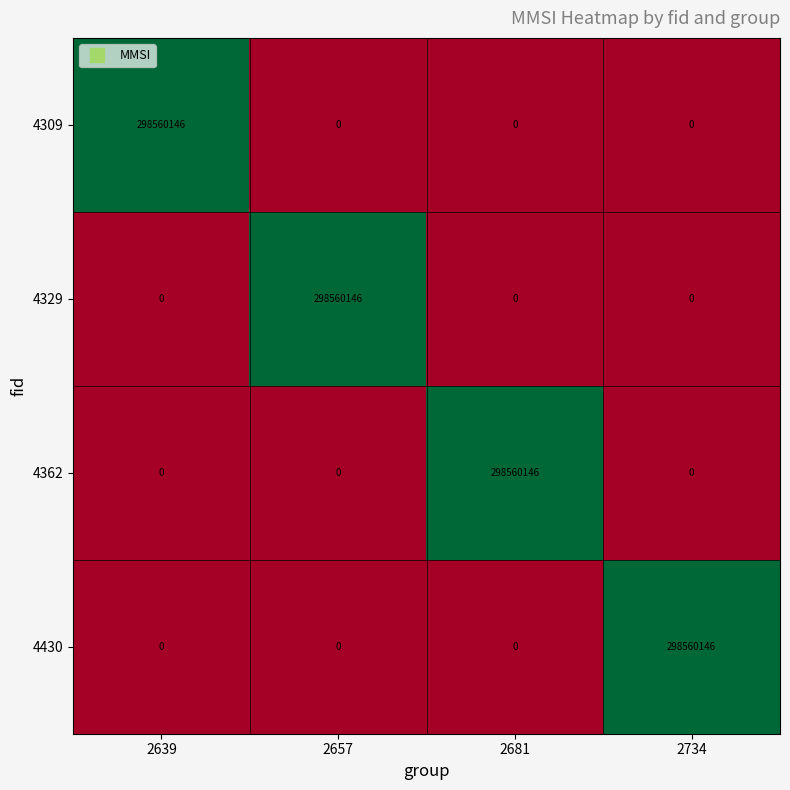

What is the total value across all series at 2734?

298560146